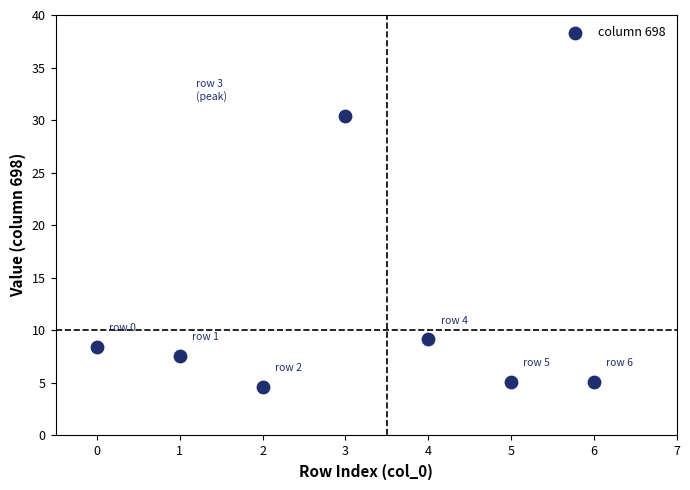

What is the range of Y values (max minus min)?

25.8